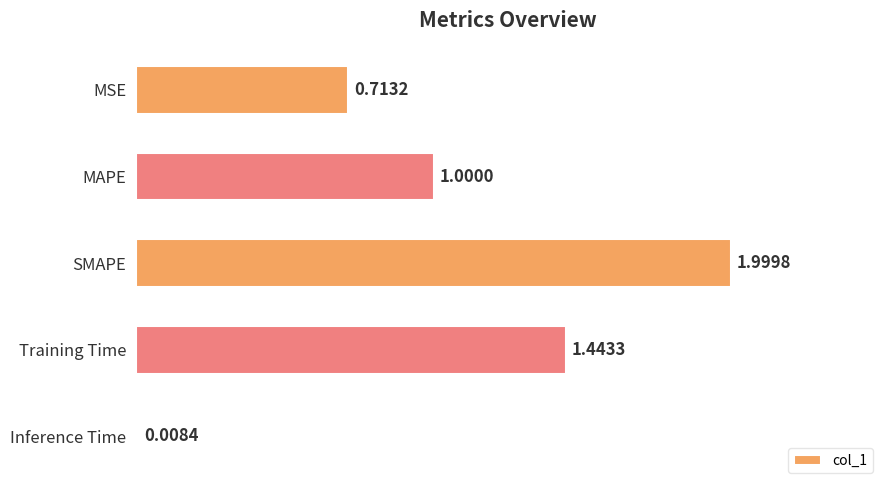

What is the average value?

1.0